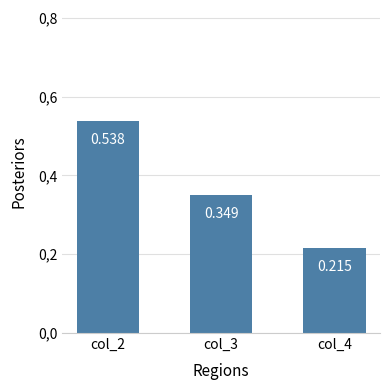

Read the value at col_2.

0.5